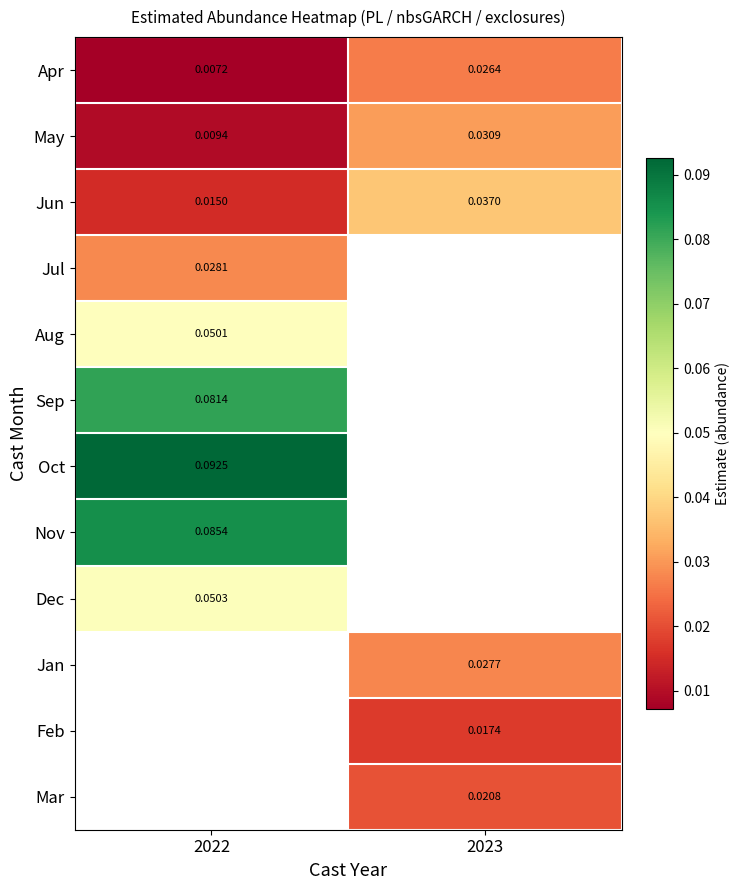

Count the number of categories in the chart.

2